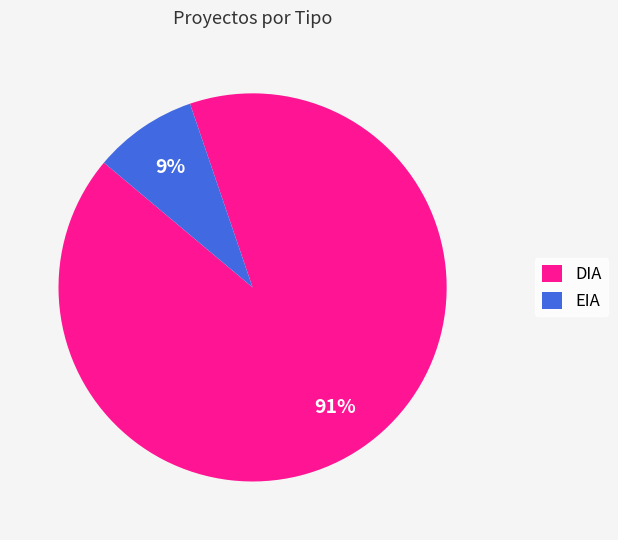

To the nearest percent, what is the average slice percentage?

50%